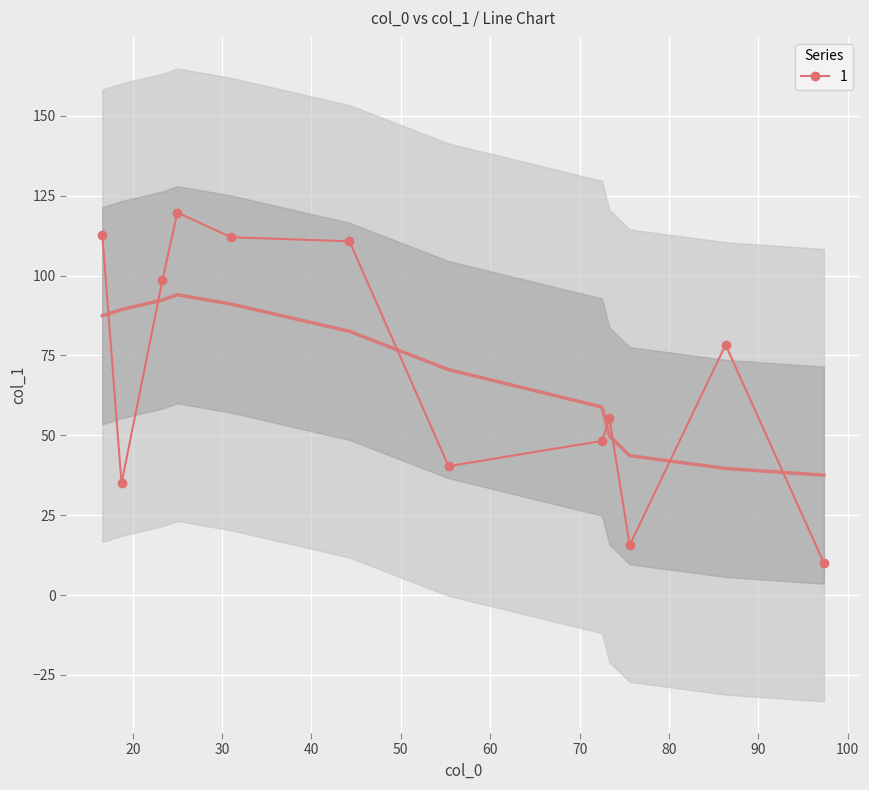

True or false: 1 has more than 2 interior local peaks.

True